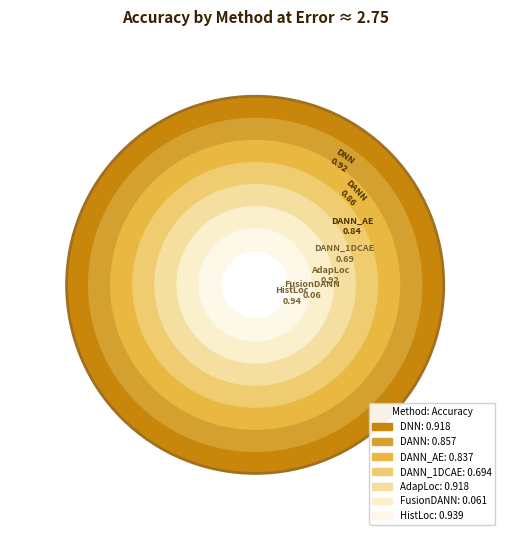

Does DANN represent more than half of the total?

No